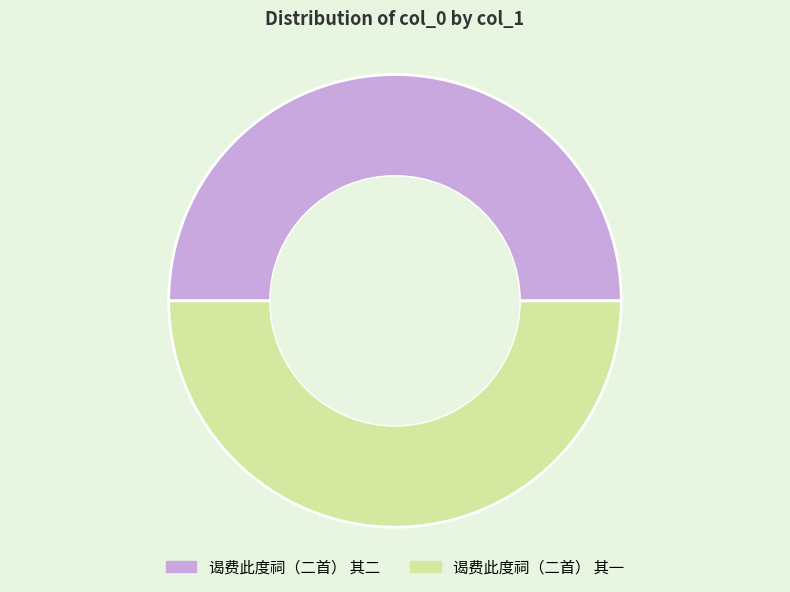

Is it true that 谒费此度祠（二首） 其二 is 60% of the pie?

False